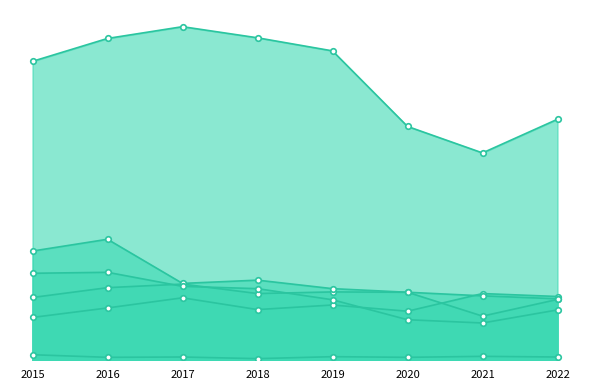

Does the chart have visible grid lines?

No